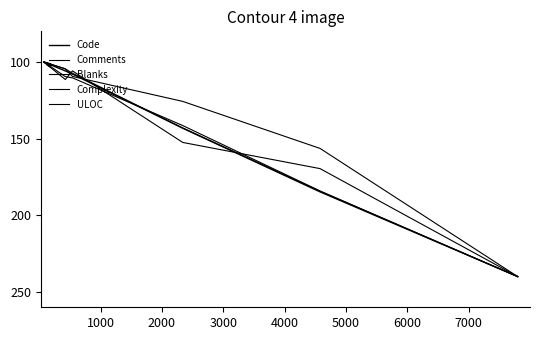

True or false: Complexity and Comments cross at least once.

True